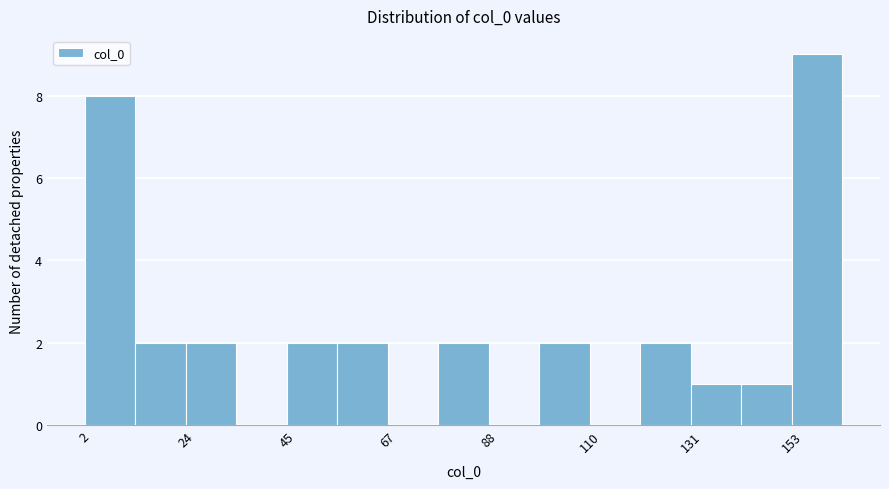

Around what value on the x-axis is the tallest bar? Give the approximate position of its centre, as read against the axis.

160